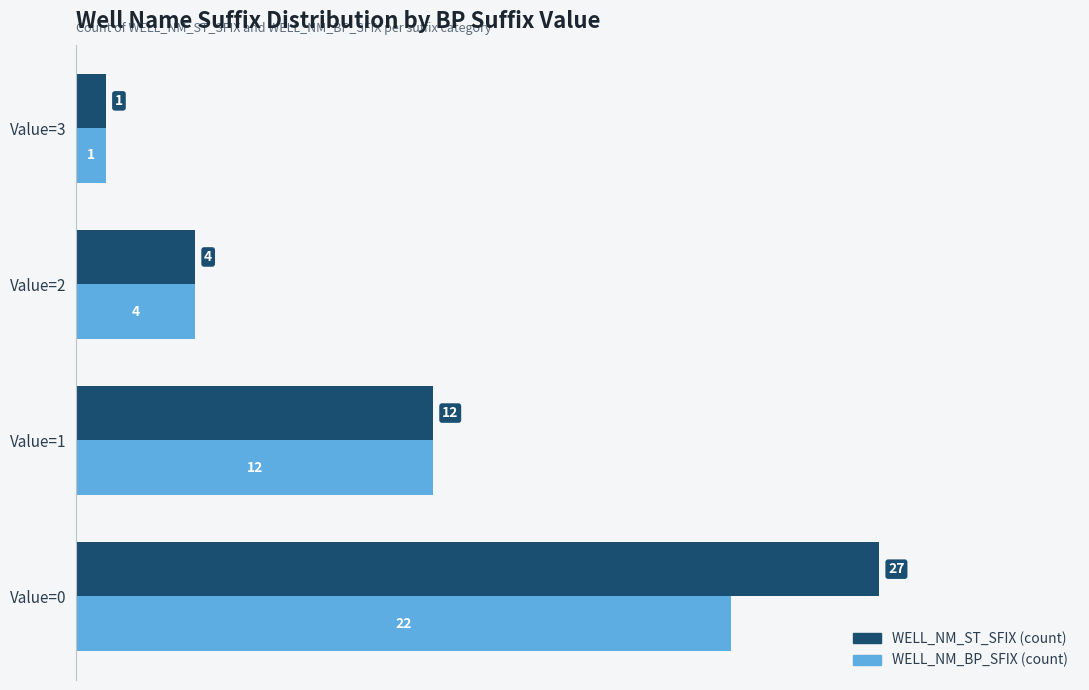

What is the sum of all WELL_NM_ST_SFIX (count) values?

44